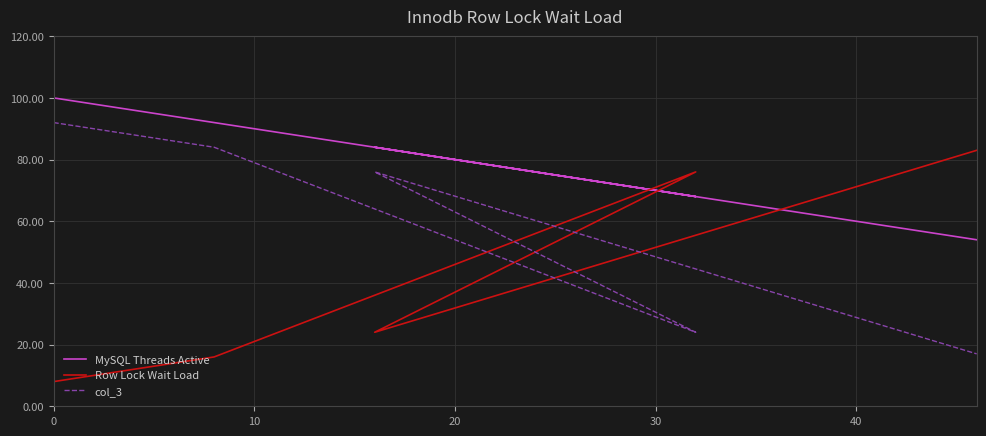

Reading right to left, extract all data points from this chart.

MySQL Threads Active: 54	84	68	92	97	100
Row Lock Wait Load: 83	24	76	16	11	8
col_3: 17	76	24	84	89	92